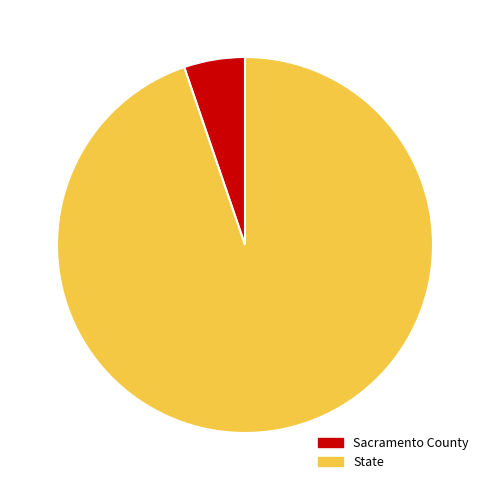

Count the number of slices in the pie.

2